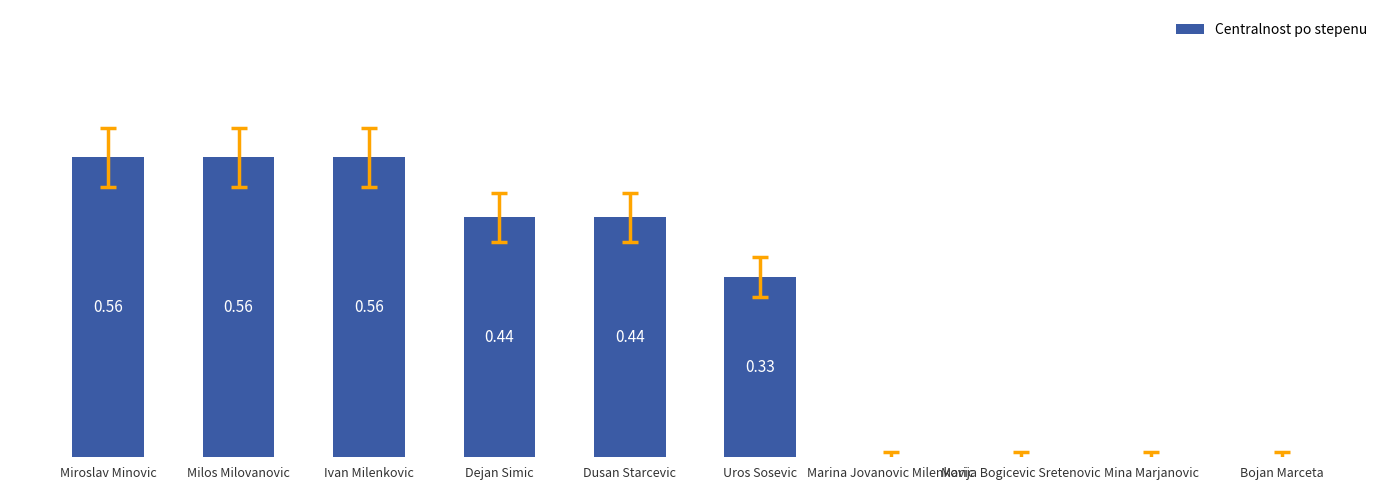

Between Mina Marjanovic and Uros Sosevic, which is larger?

Uros Sosevic